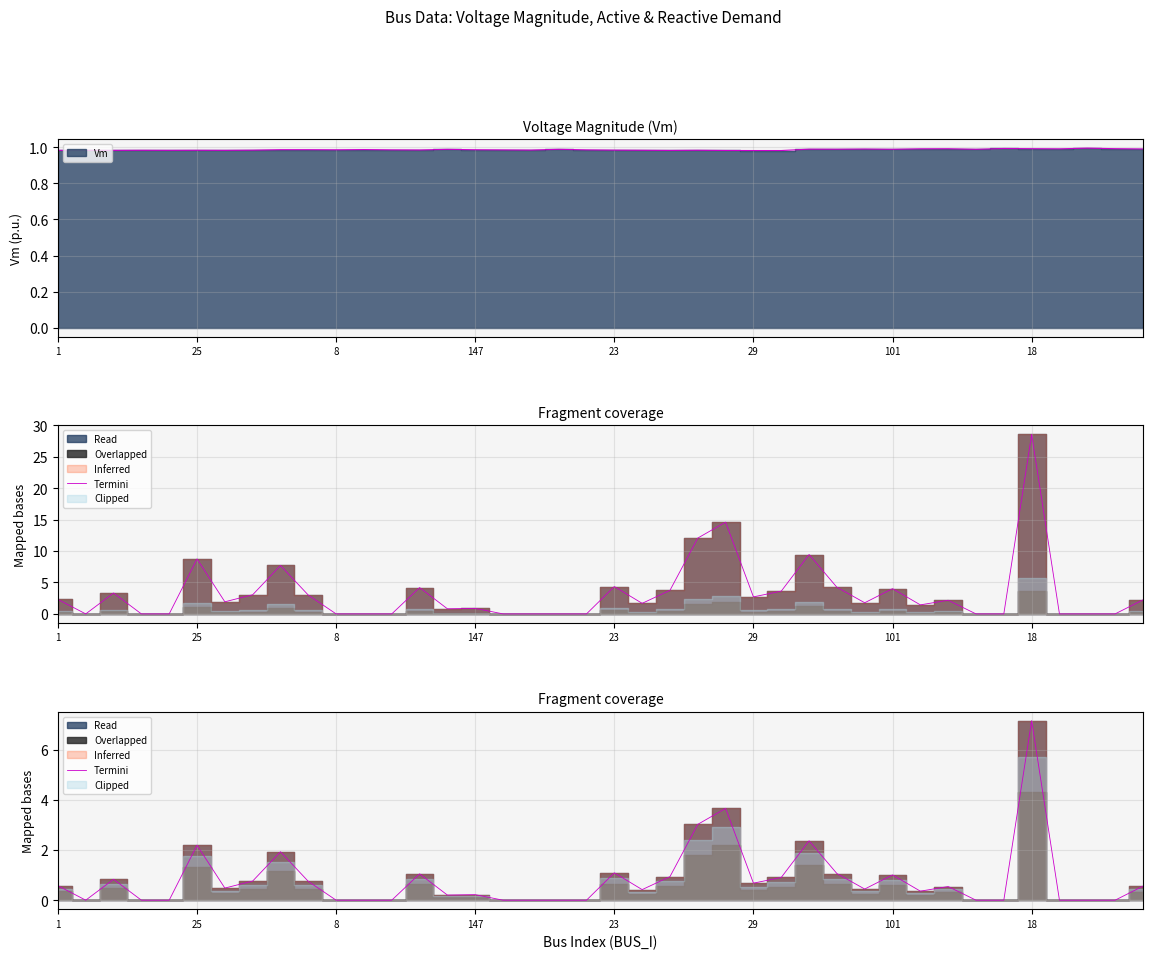

True or false: the data shows 0.2 at 32.

False